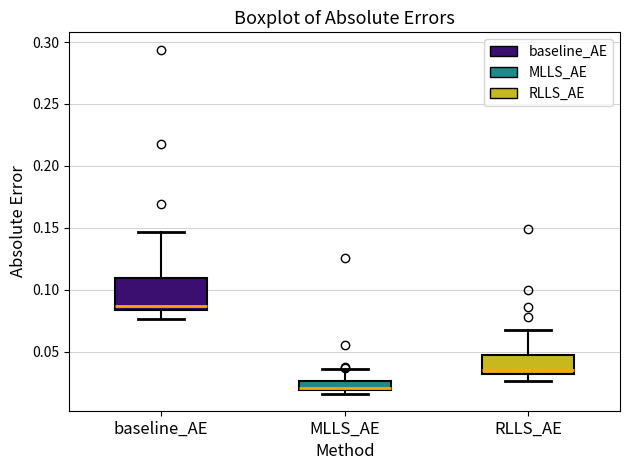

Which box's median line is the highest?

baseline_AE